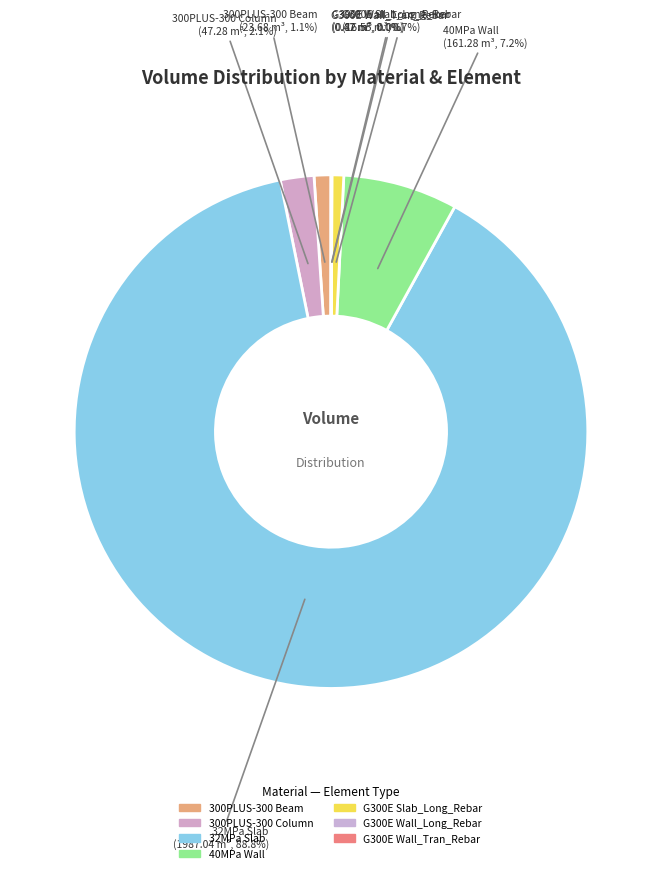

True or false: G300E Wall_Tran_Rebar accounts for 1% of the total.

False